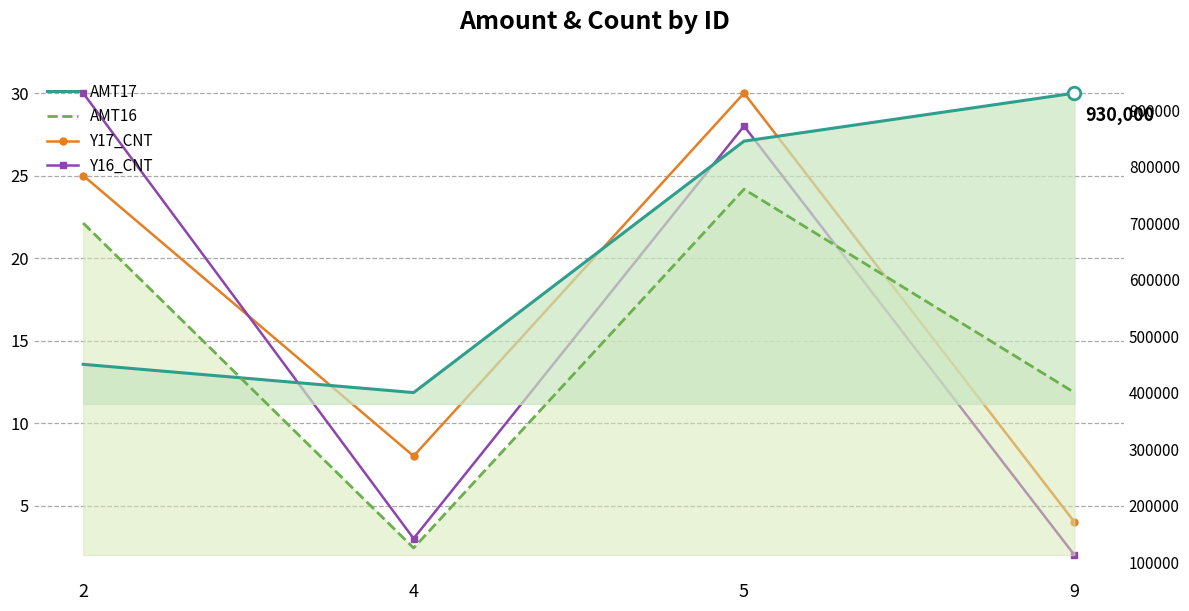

True or false: Y16_CNT and AMT16 cross at least once.

False